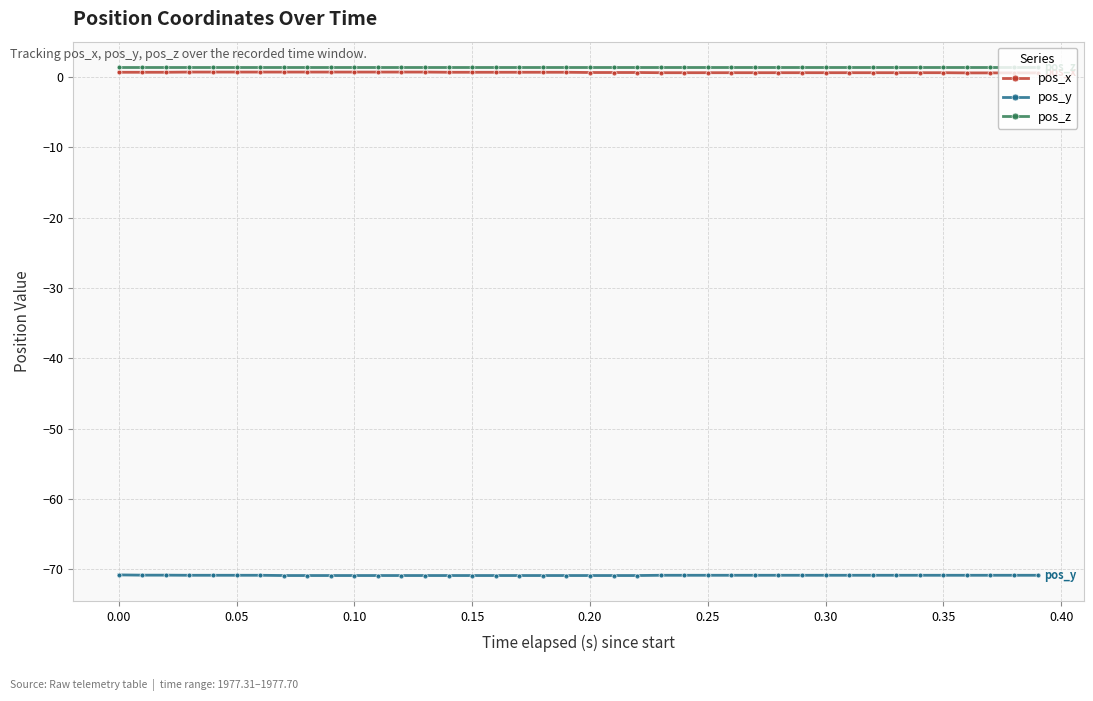

True or false: pos_x and pos_y intersect in this chart.

False